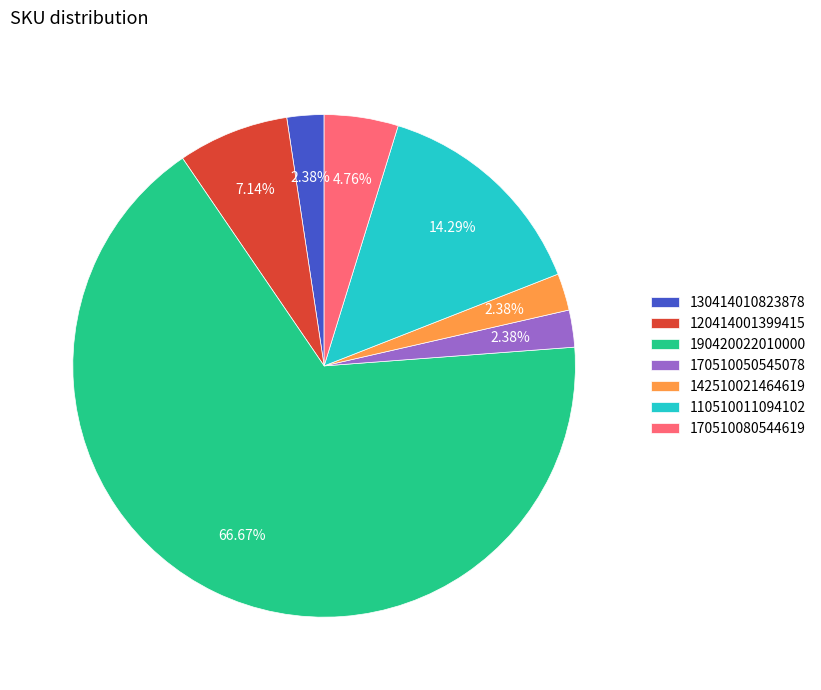

Is it true that 170510050545078 is 10% of the pie?

False